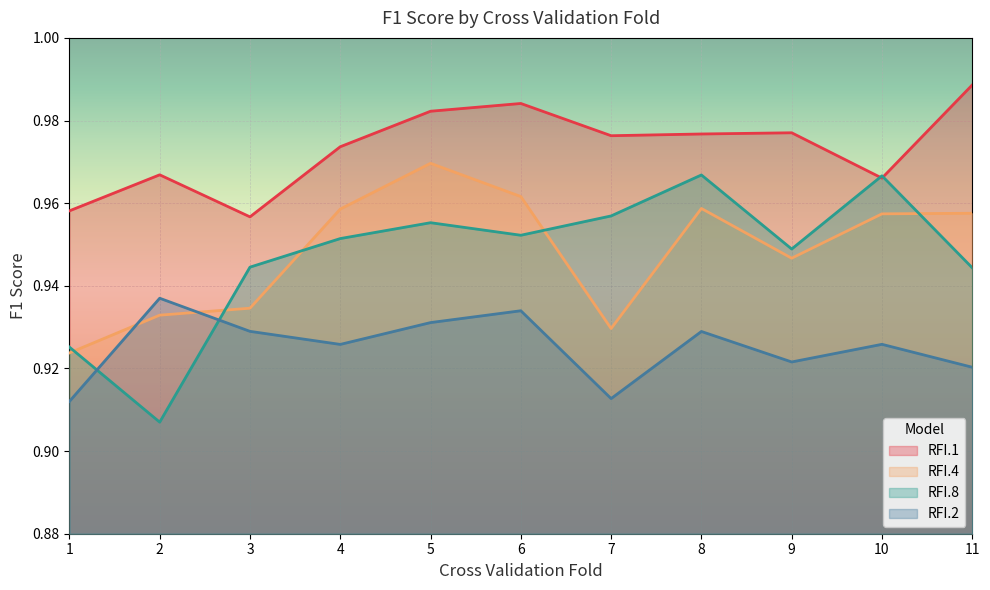

Reading right to left, what are all the values shown in this chart?

RFI.1: 1.0	1.0	1.0	1.0	1.0	1.0	1.0	1.0	1.0	1.0	1.0
RFI.4: 1.0	1.0	0.9	1.0	0.9	1.0	1.0	1.0	0.9	0.9	0.9
RFI.8: 0.9	1.0	0.9	1.0	1.0	1.0	1.0	1.0	0.9	0.9	0.9
RFI.2: 0.9	0.9	0.9	0.9	0.9	0.9	0.9	0.9	0.9	0.9	0.9